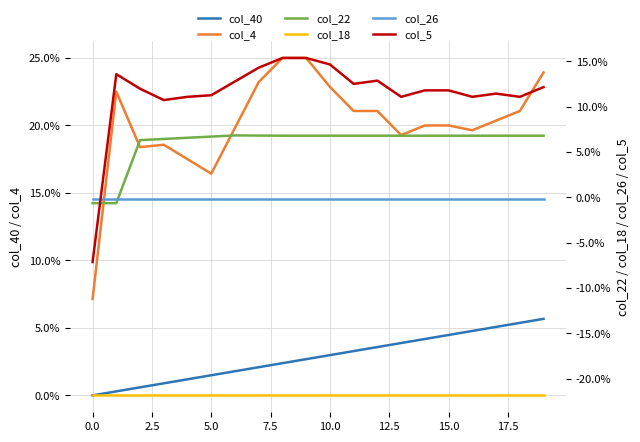

Is the value of col_40 at 15 greater than the value of col_26 at 17?

Yes